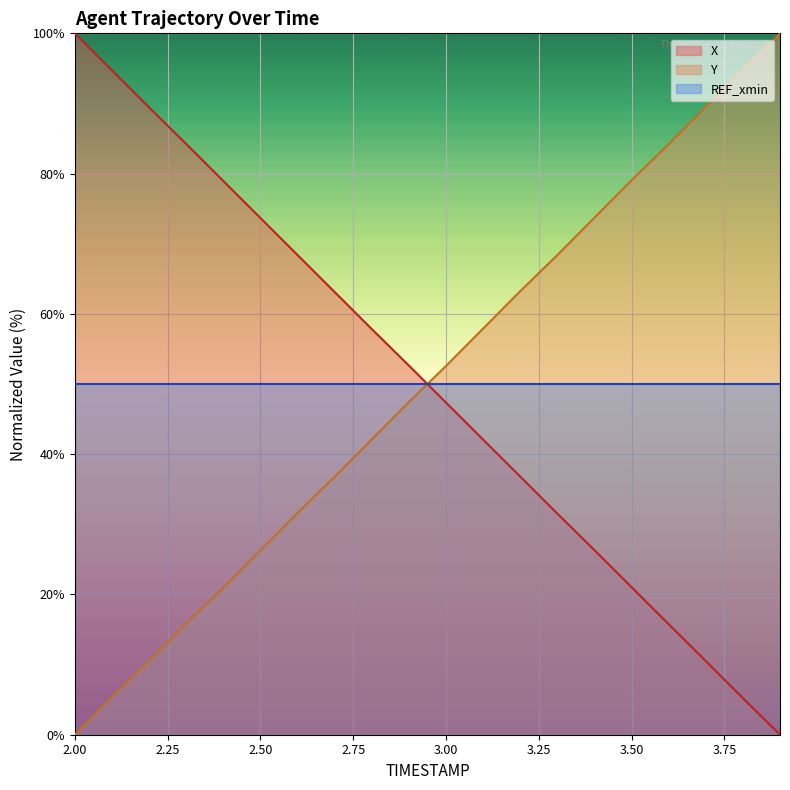

At which label is Y closest to 50?

3.0